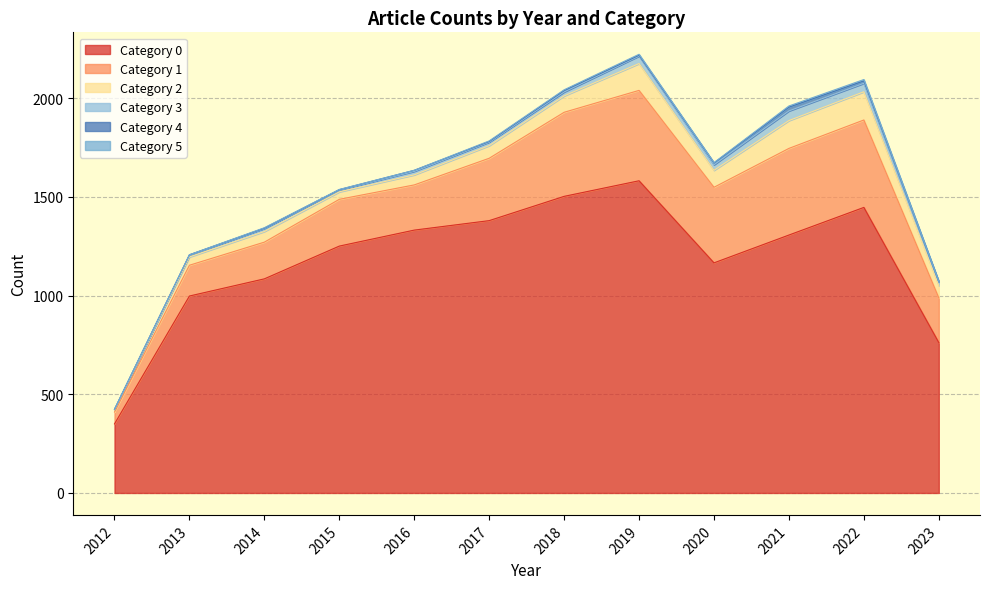

Reading left to right, extract all data points from this chart.

0: 350	998	1085	1251	1332	1380	1503	1582	1166	1307	1447	762
1: 60	156	186	237	229	316	426	458	383	439	443	227
2: 11	42	54	38	51	64	83	136	86	141	143	62
3: 3	10	16	10	18	18	20	38	28	49	43	18
4: 0	1	1	1	5	3	7	4	9	19	12	2
5: 0	0	2	1	0	3	4	5	2	6	7	1